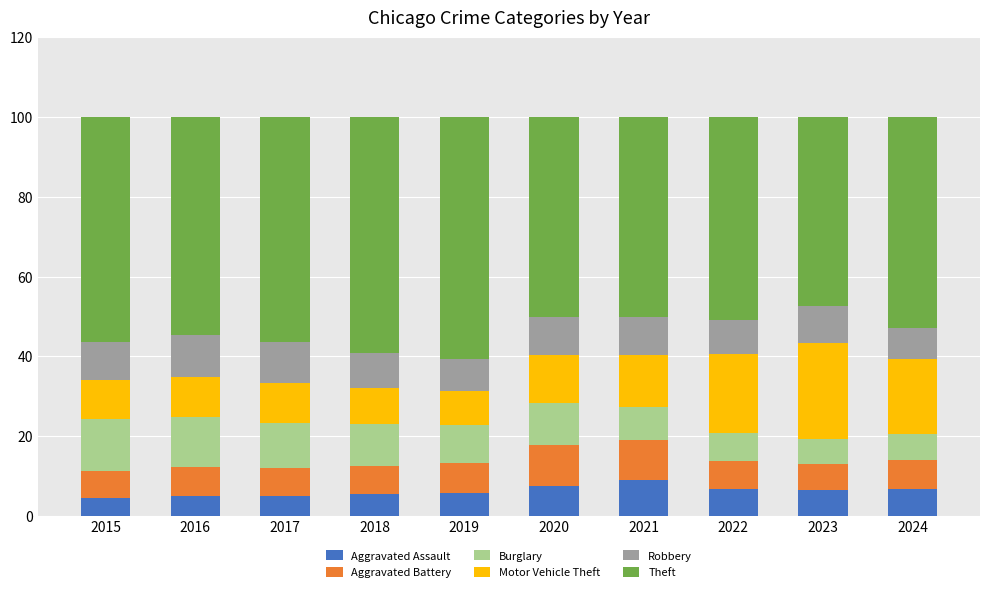

What is the maximum value for Aggravated Assault?

8.9